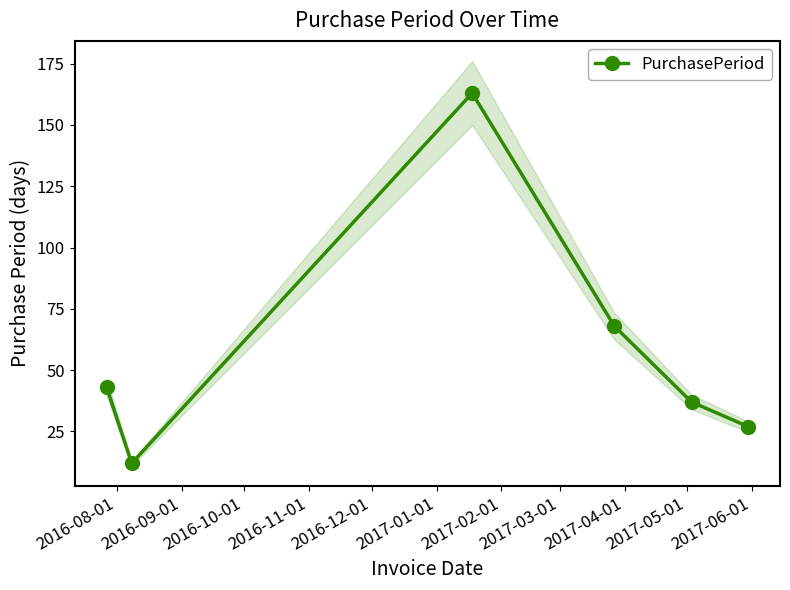

What is the maximum value for PurchasePeriod?

163